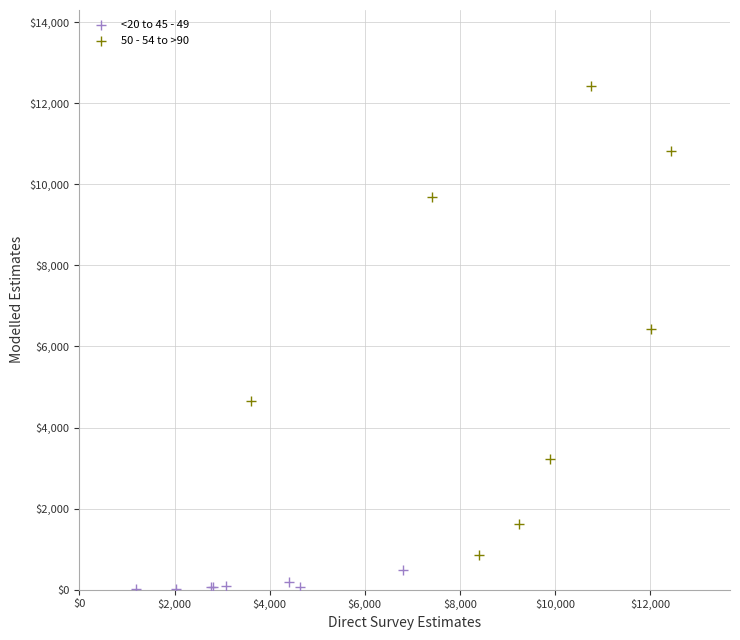

Which series contains the lowest Y value?

<20 to 45 - 49